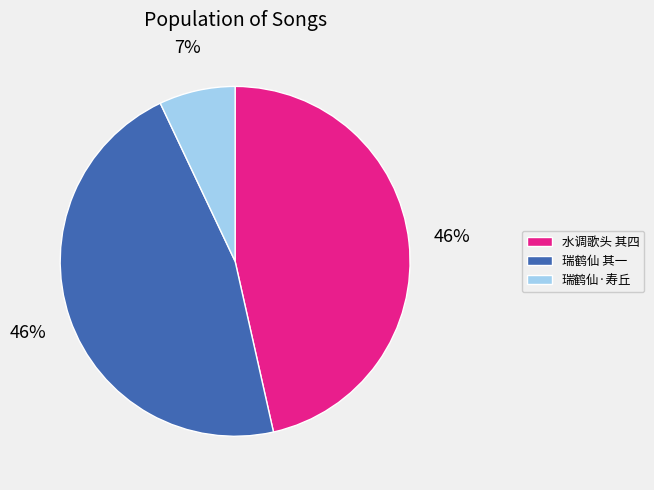

To the nearest percent, what is the average slice percentage?

33%